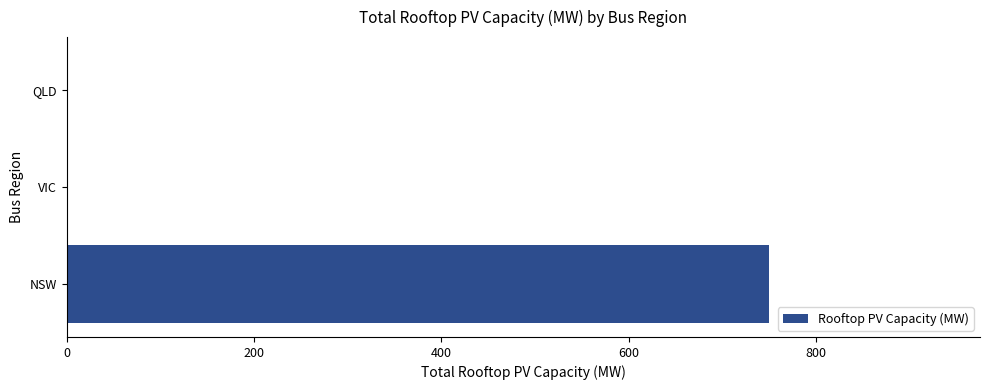

How many data points are above 0?

1